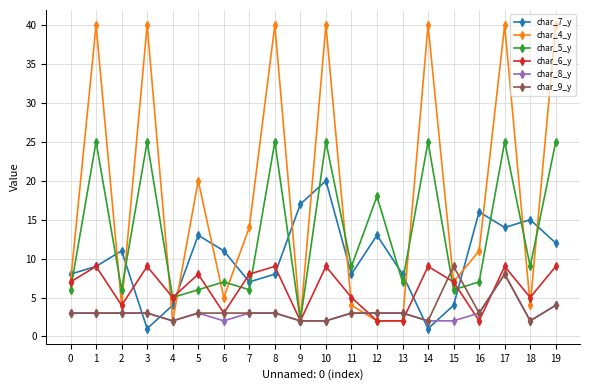

At which category is the sum across all series the highest?

17